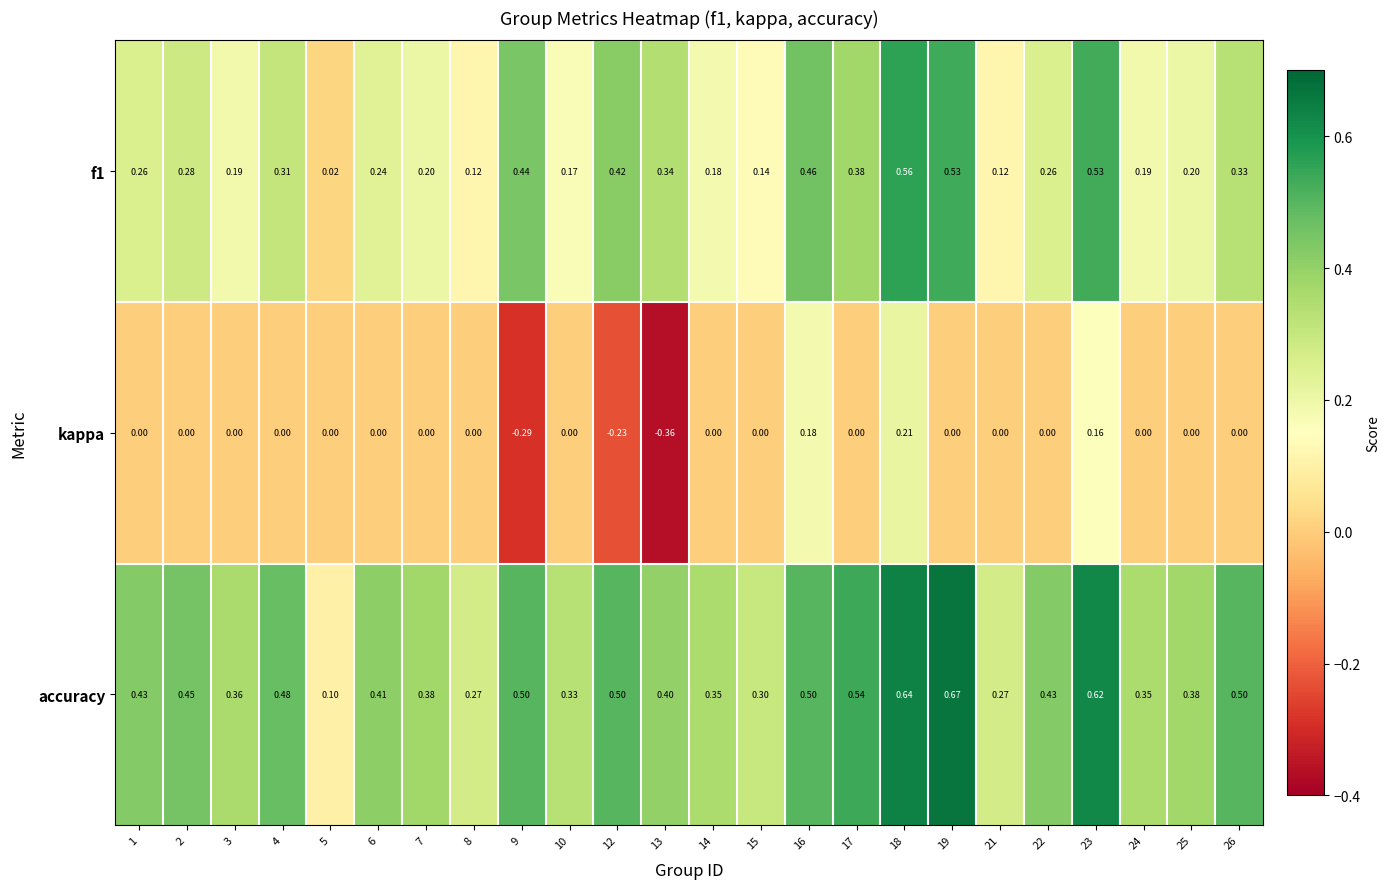

Which series has the largest total across all categories?

accuracy